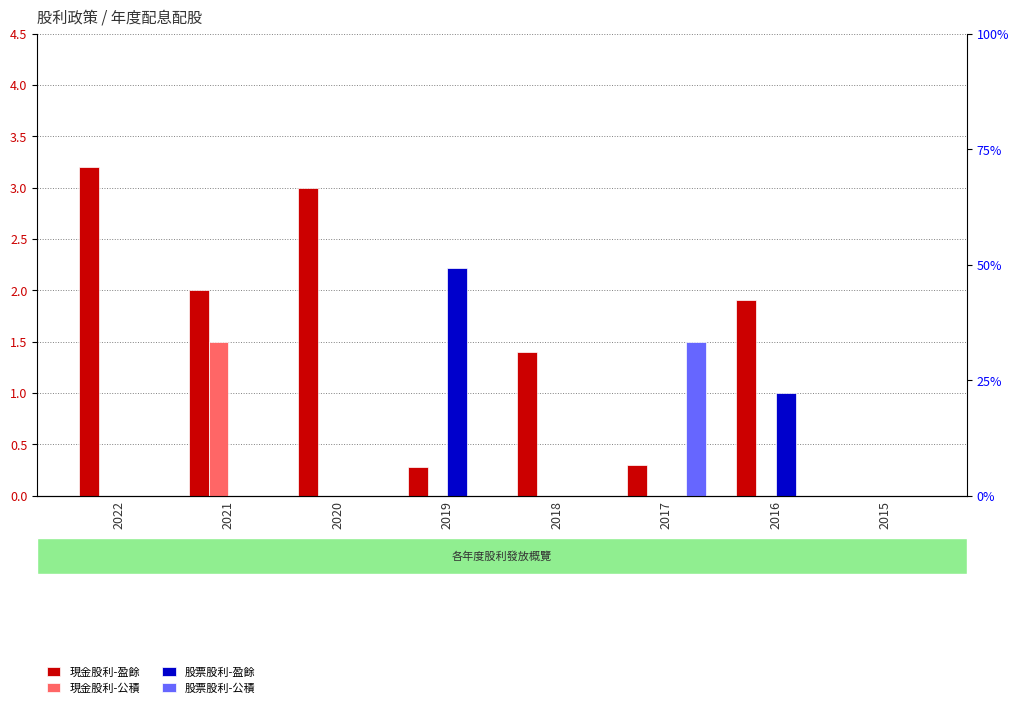

What is the average value of the 現金股利-公積 series?

0.2